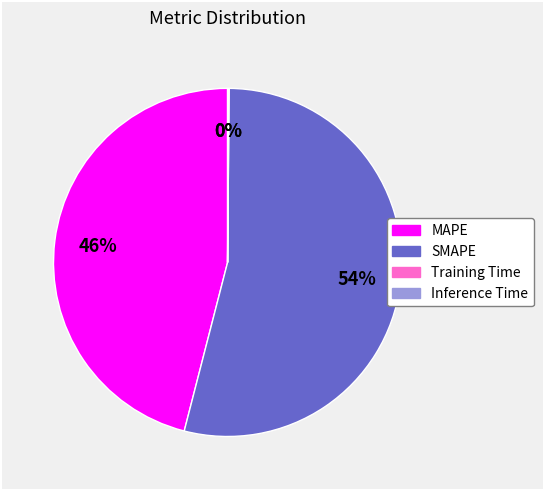

Approximately how many times larger is the value at SMAPE compared to MAPE?

1.2